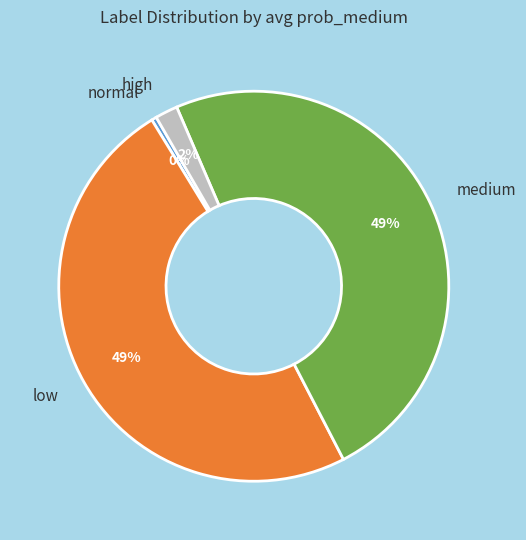

To the nearest percent, what portion does high represent?

2%